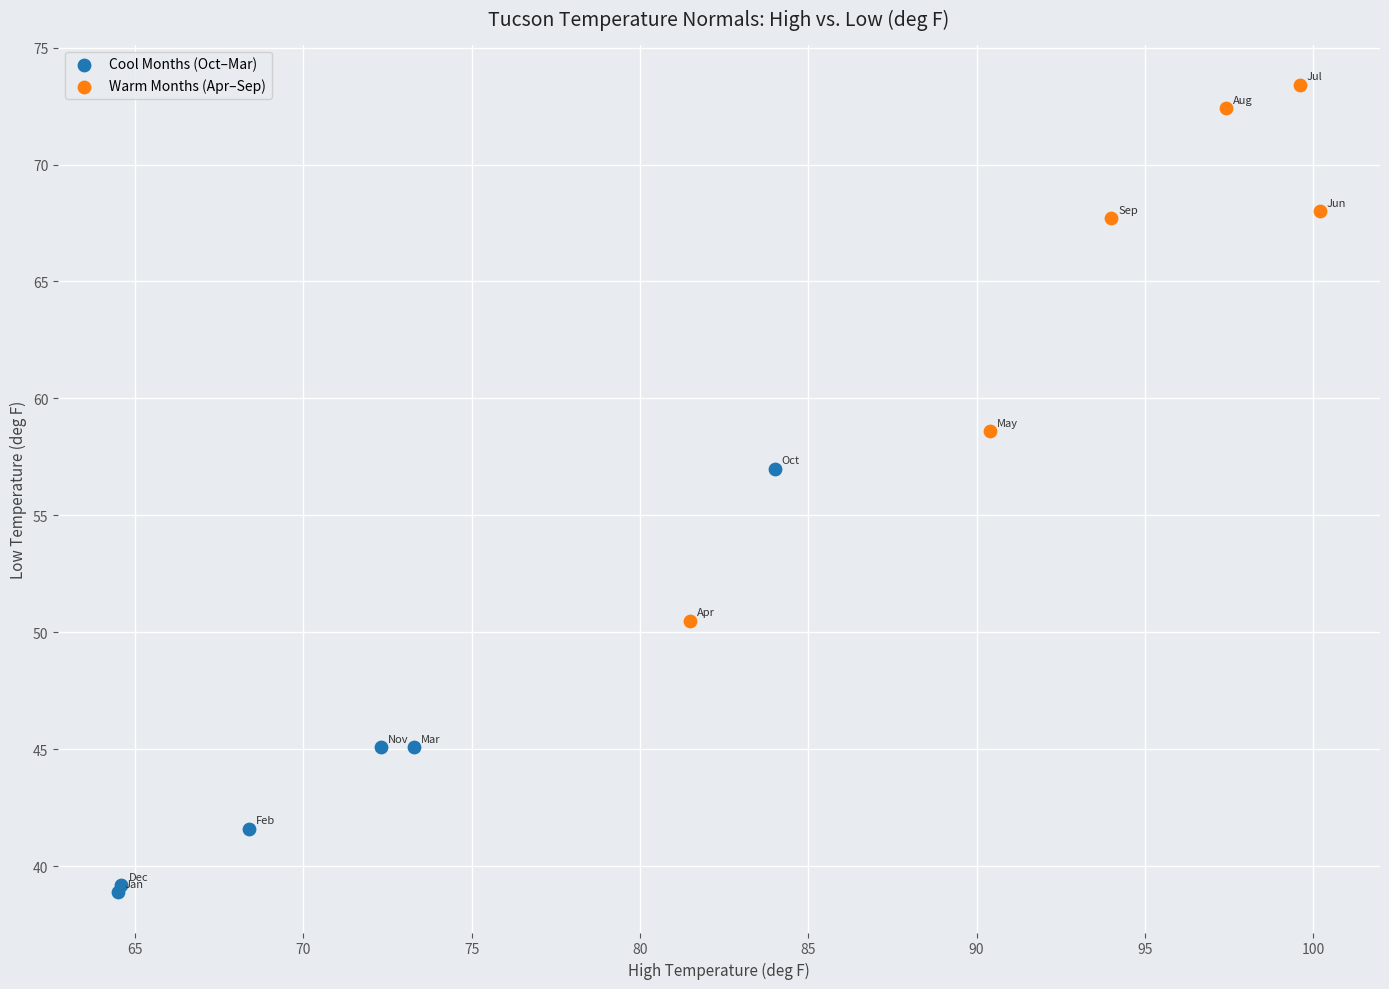

Which series has the largest Y range (max minus min)?

Warm Months (Apr–Sep)